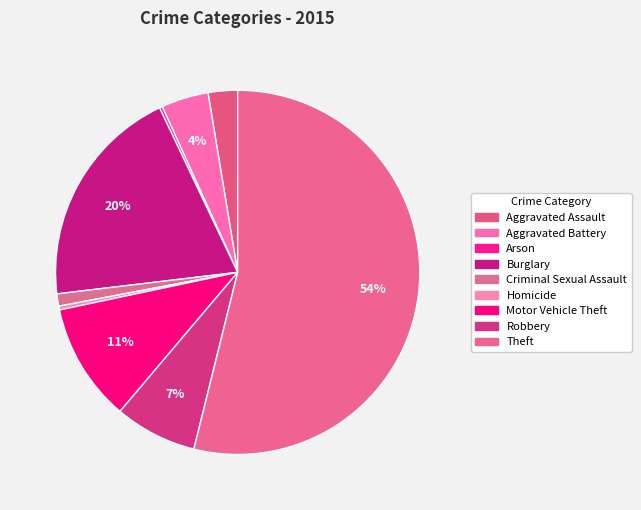

What is the total percentage of Homicide and Theft?

54.2%